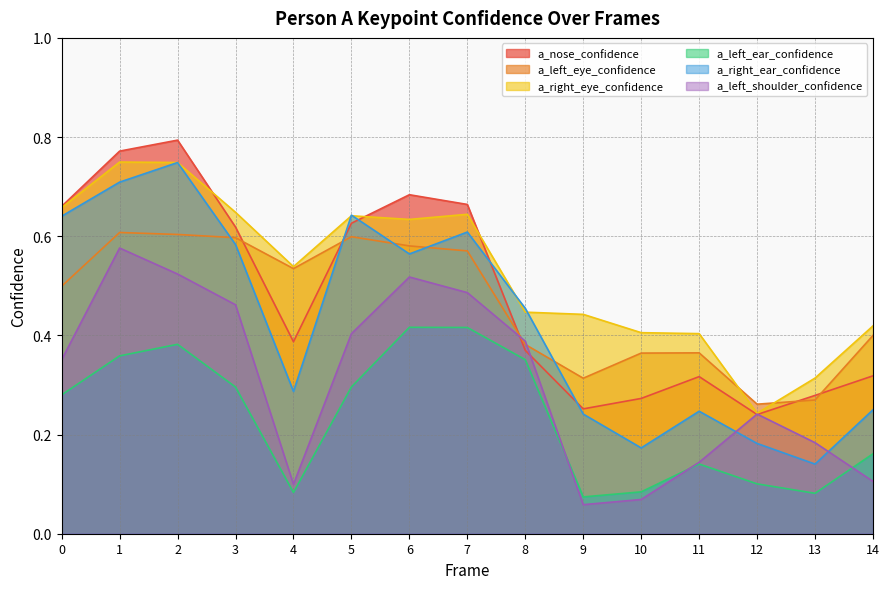

How many intersections are there between a_nose_confidence and a_left_eye_confidence?

5